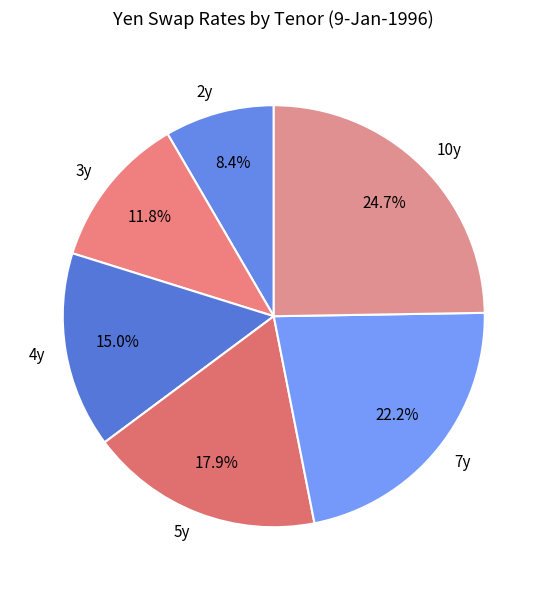

What is the smallest slice in the pie chart?

2y